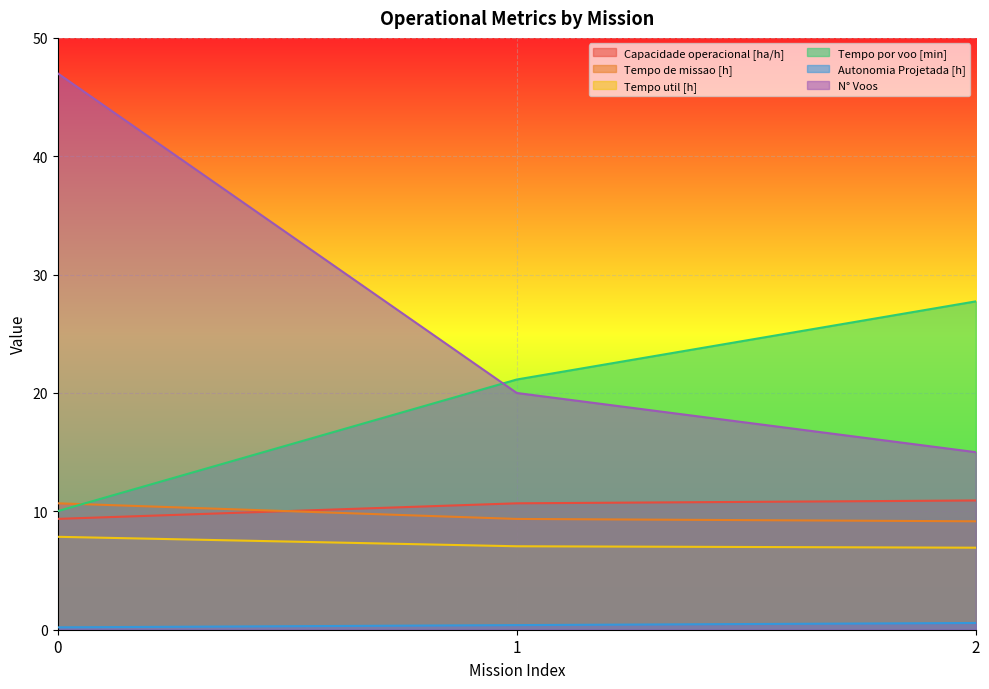

How many distinct data groups are displayed?

6